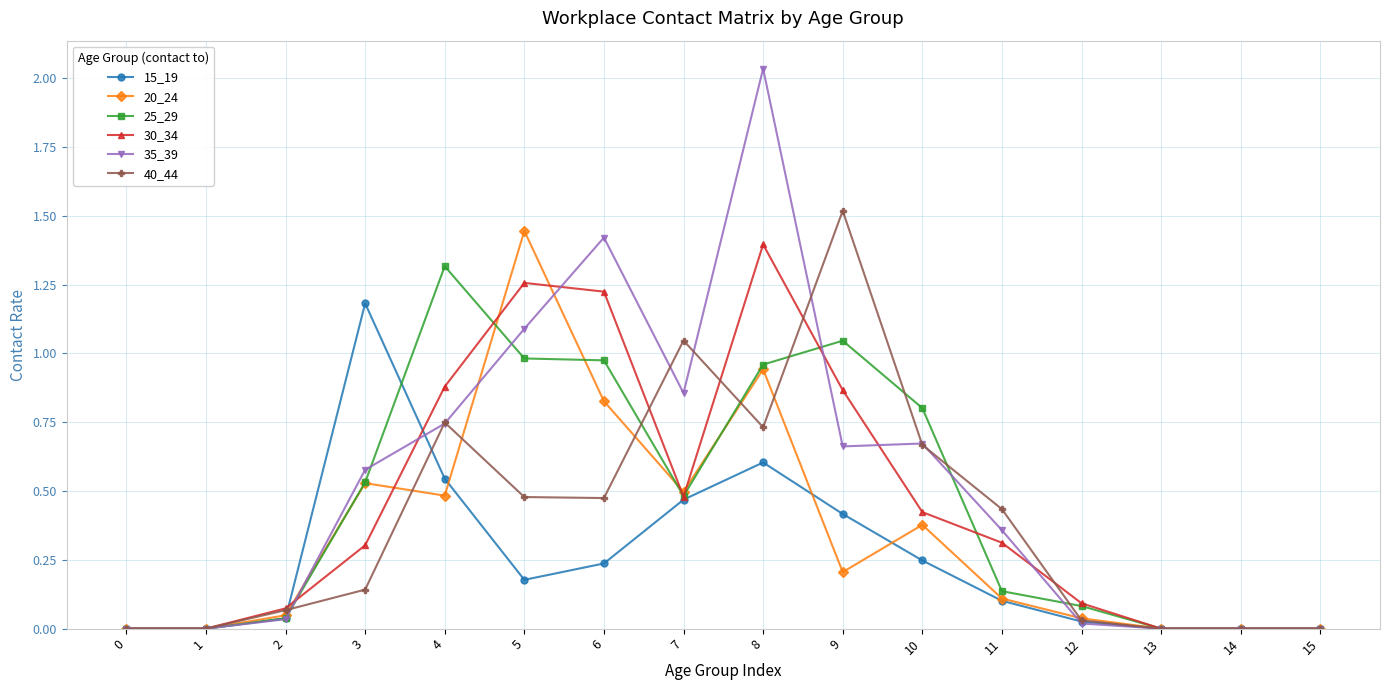

At which category does 40_44 reach its first local peak?

4